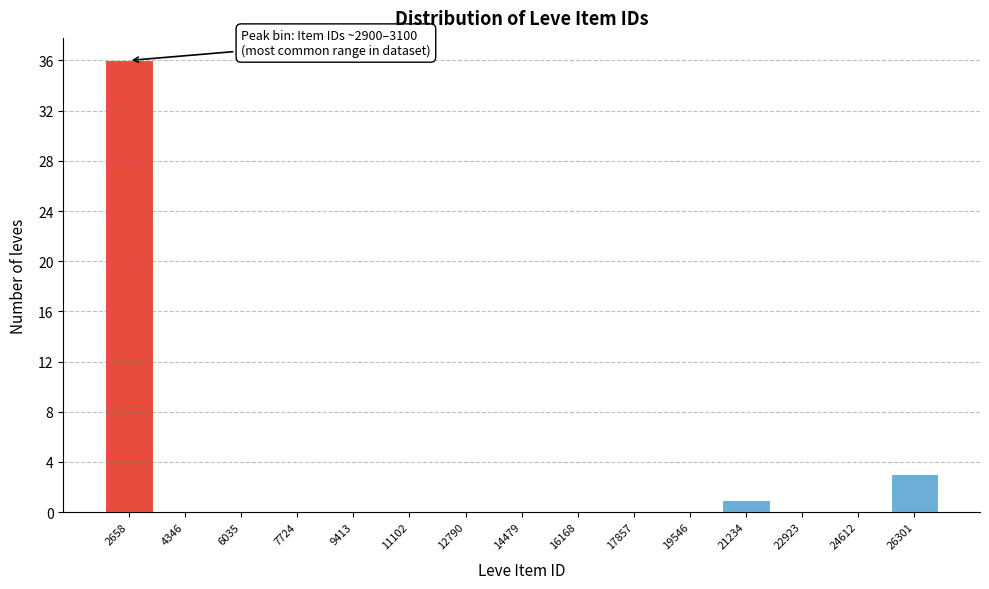

Reading left to right, transcribe all the data shown in this chart.

2658=36	4346=0	6035=0	7724=0	9413=0	11102=0	12790=0	14479=0	16168=0	17857=0	19546=0	21234=1	22923=0	24612=0	26301=3